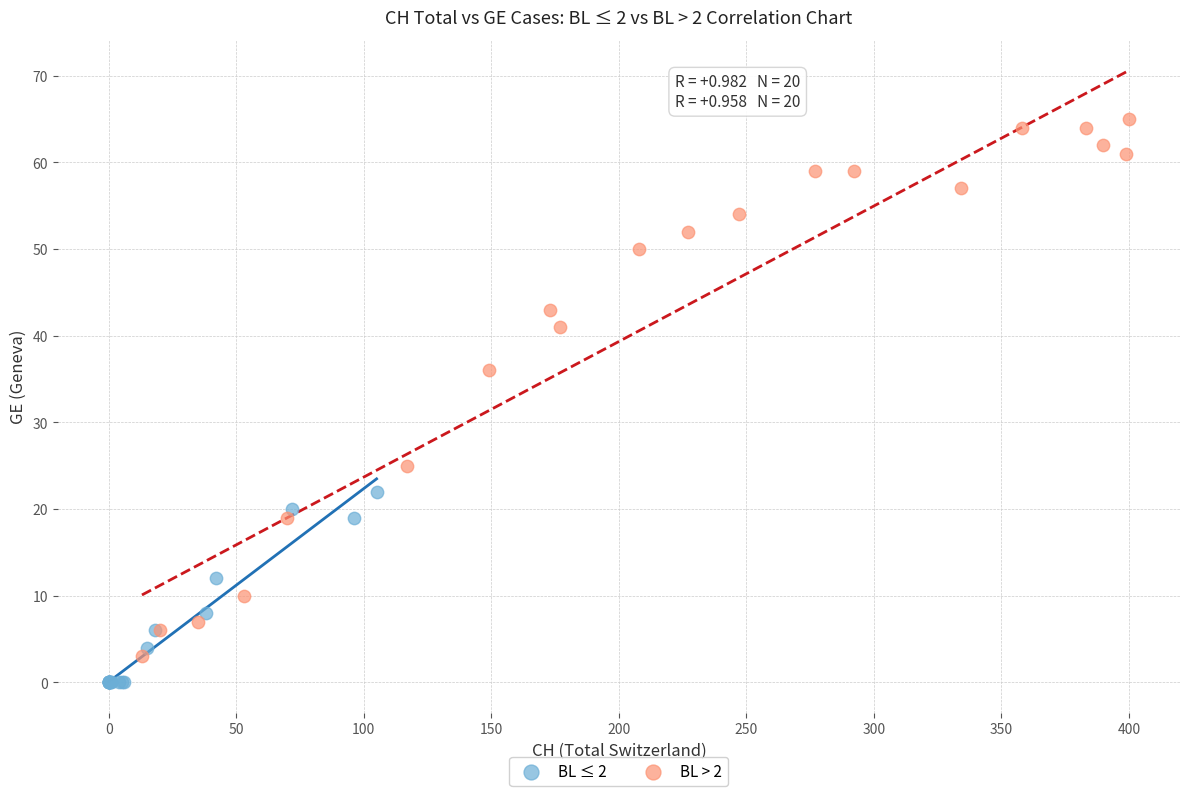

Which series reaches the maximum Y coordinate?

BL > 2